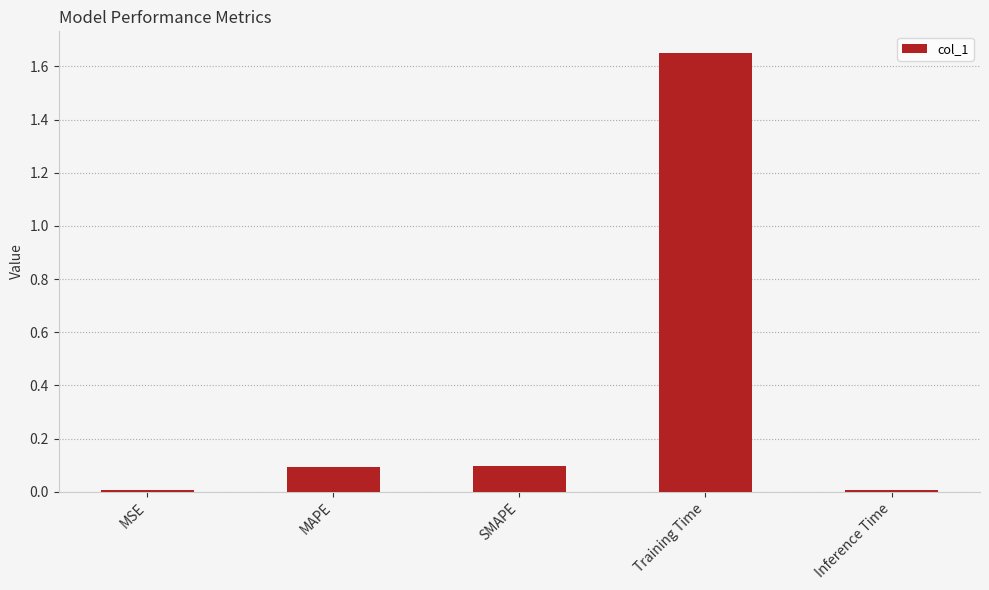

What is the label of the 2nd bar from the left?

MAPE